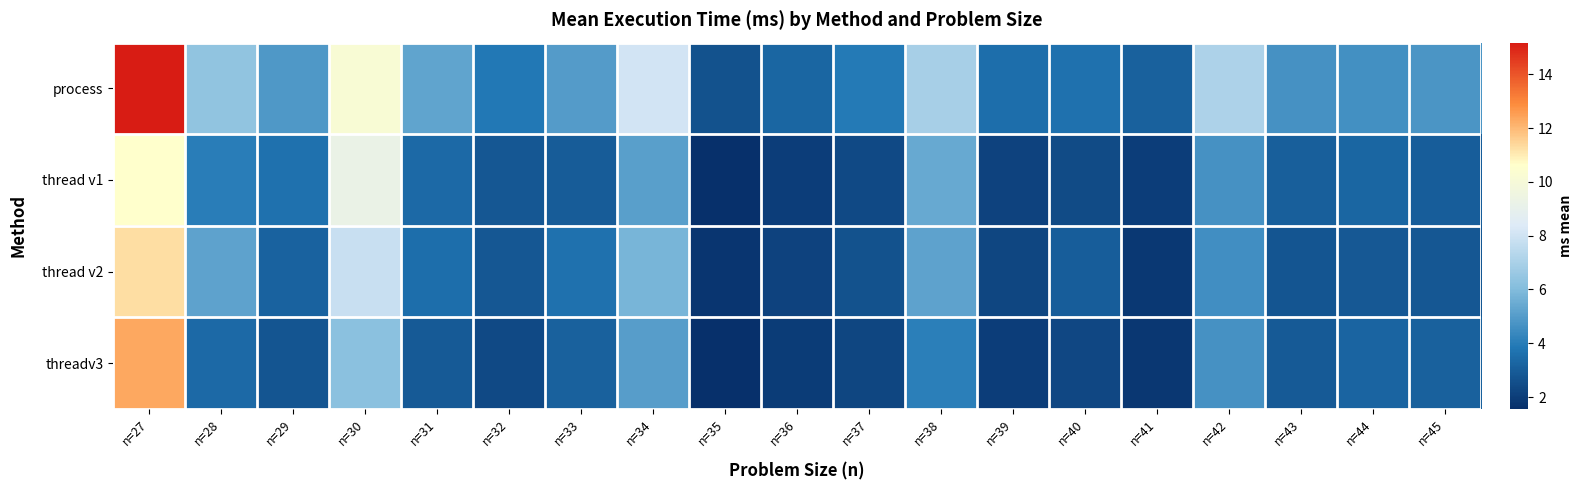

Rank the series at n=39 from lowest to highest value.

threadv3, thread v1, thread v2, process